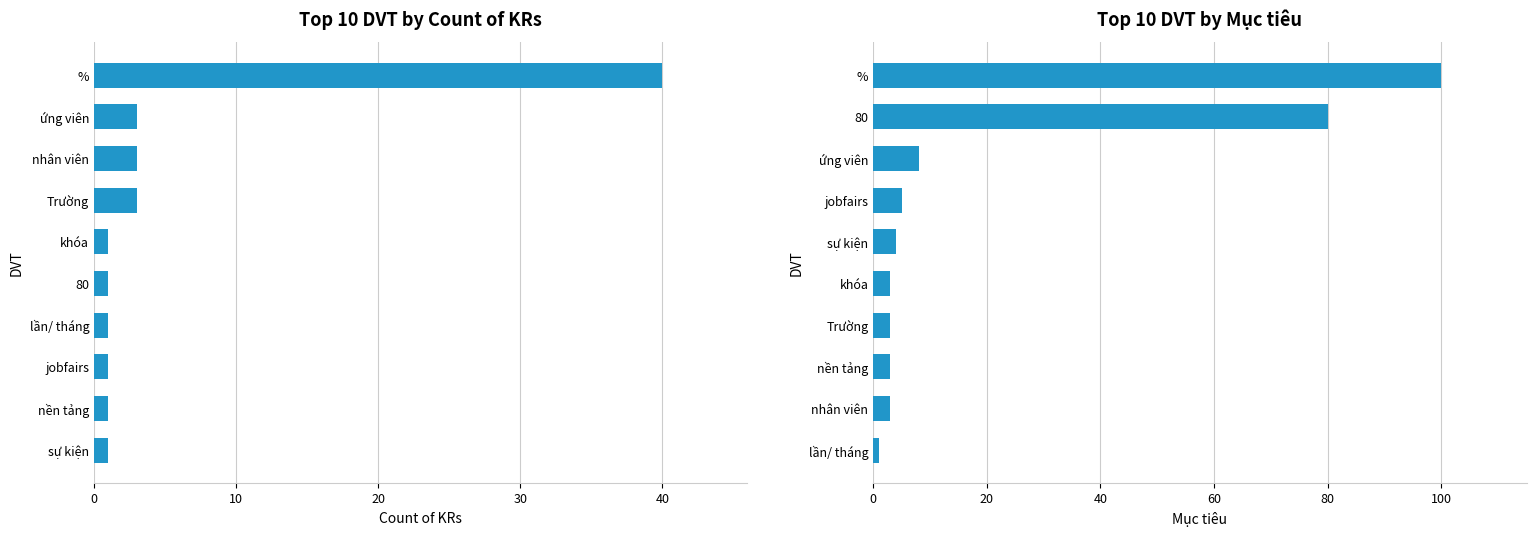

The value of Mục tiêu at lần/ tháng is 1. True or false?

True